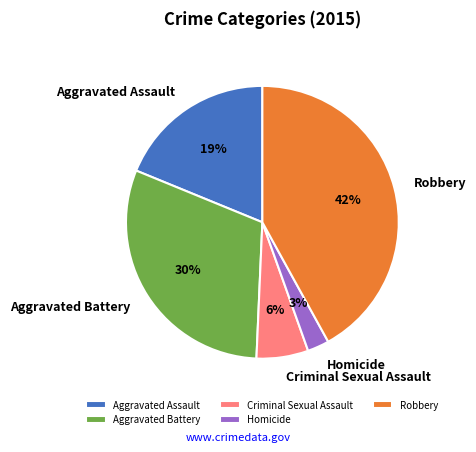

The Robbery slice represents 50% of the pie. True or false?

False